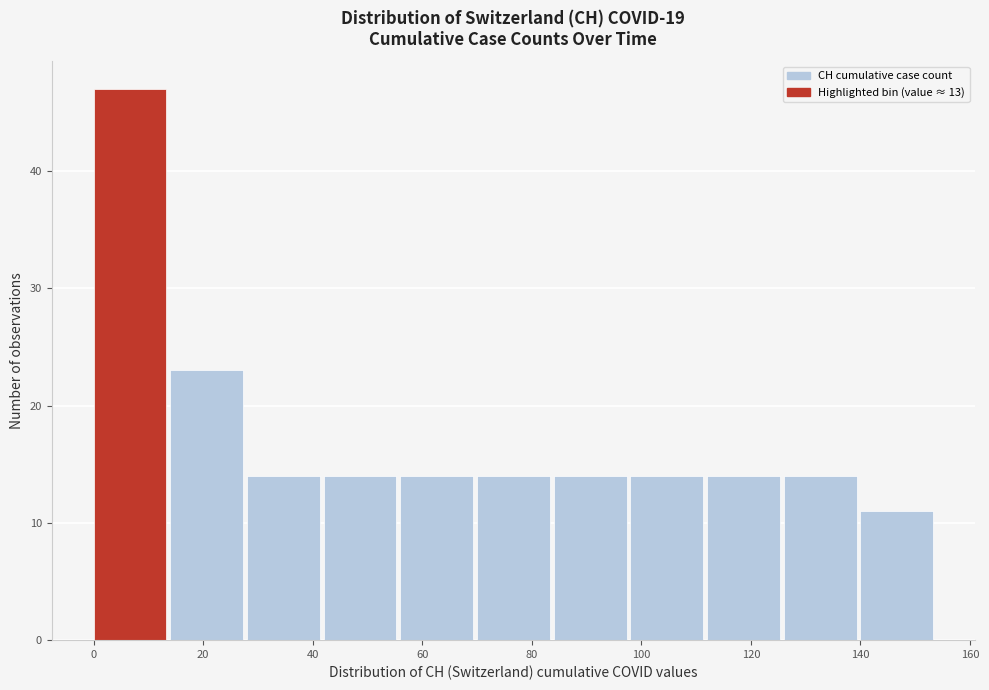

How tall is the bar that spans 0 to 14 on the x-axis? The values are not printed on the chart, so give them approximately, as read against the axis.

47